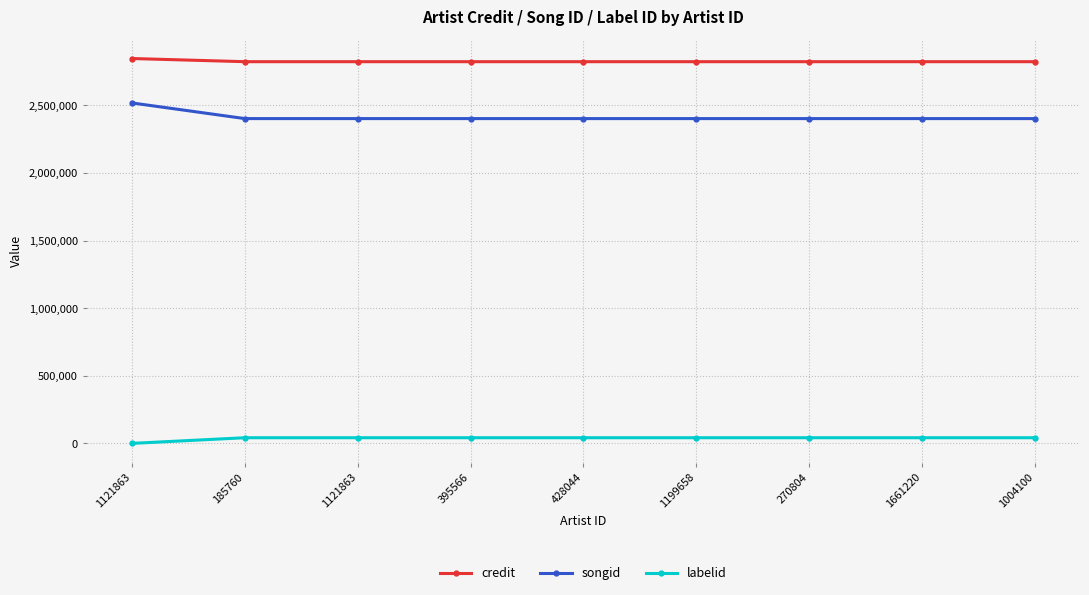

True or false: credit has more than 2 interior local peaks.

False